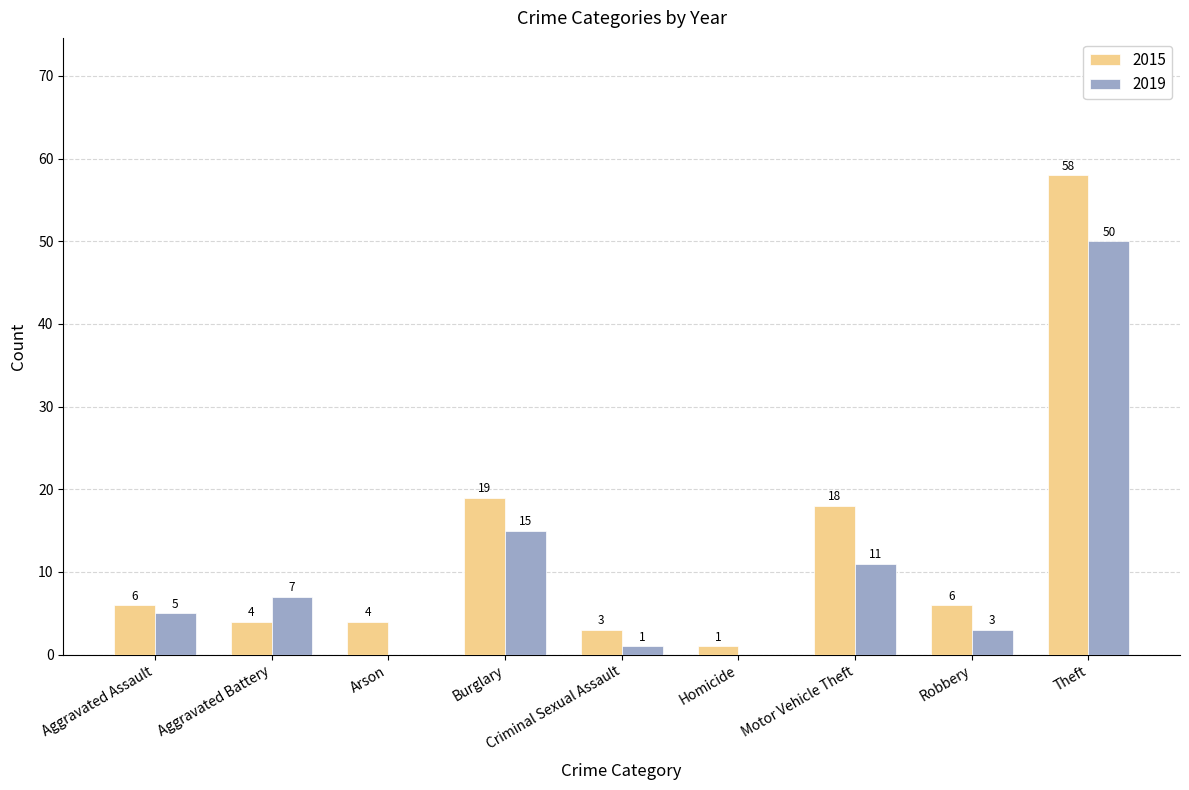

True or false: 2015 has a value of 6 at Robbery.

True